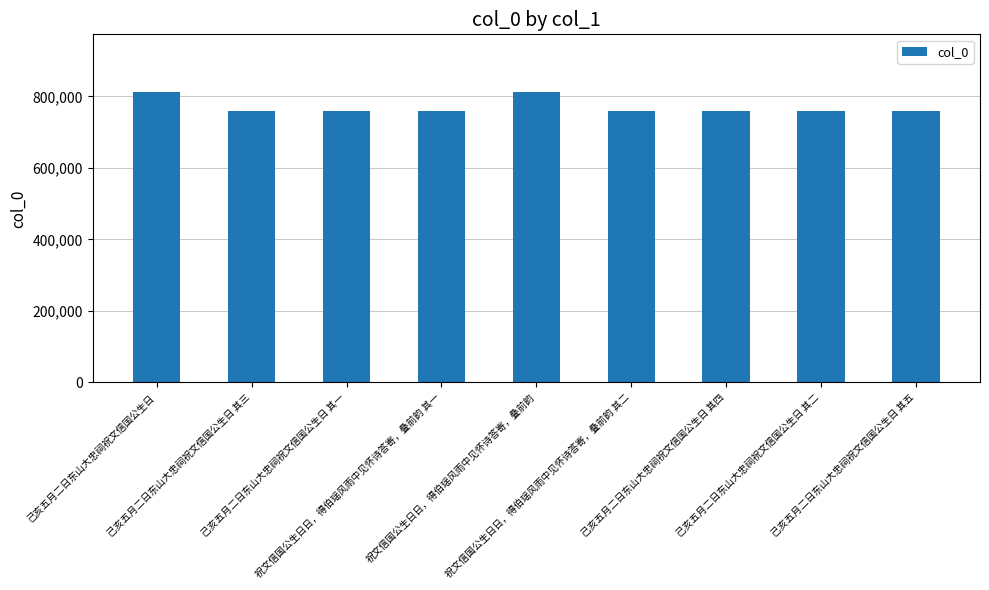

What is the greatest value displayed?

811487